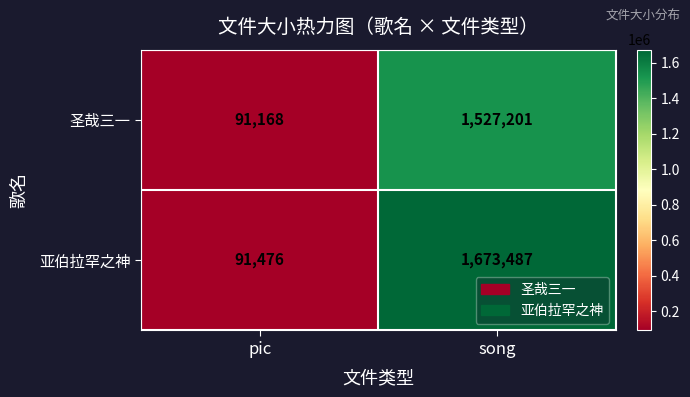

Is it true that 圣哉三一 equals 1527201 at song?

True